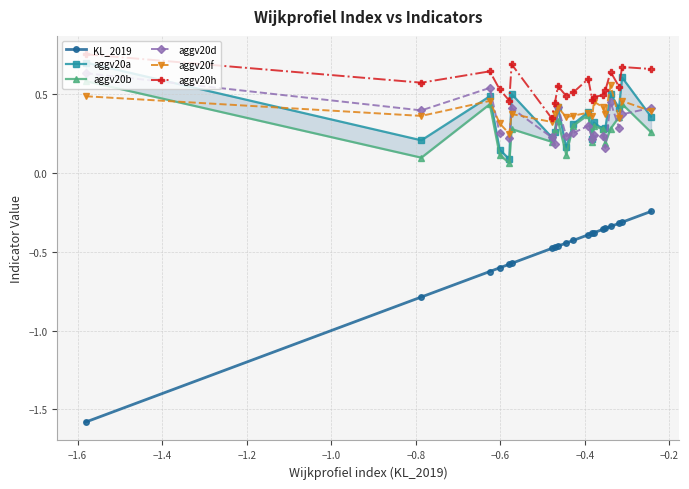

How many lines are shown in the chart?

6